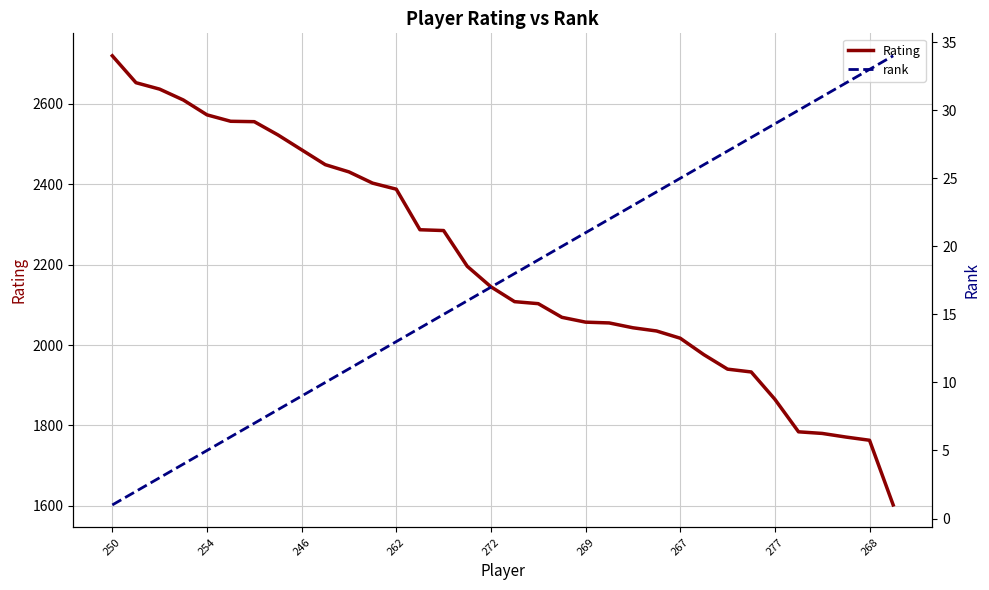

Rank the series by their average value, from lowest to highest.

rank, Rating